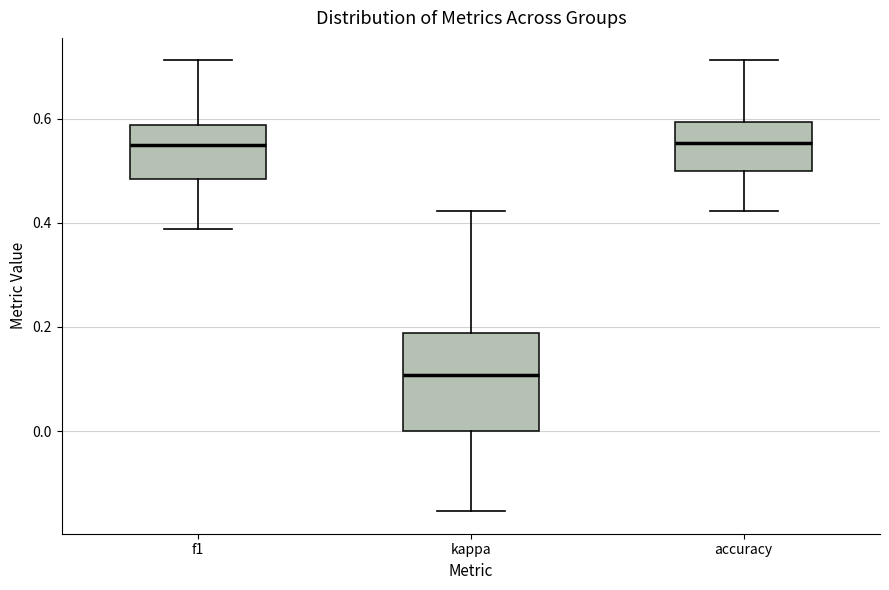

Reading left to right, read every box against the y-axis: the position of its median line, the range the box covers, and the ends of its whiskers. The values are not printed on the chart, so give them approximately, as read against the axis.

f1: median 0.56, box 0.48 to 0.58, whiskers 0.38 to 0.72
kappa: median 0.10, box 0.00 to 0.18, whiskers -0.16 to 0.42
accuracy: median 0.56, box 0.50 to 0.60, whiskers 0.42 to 0.72